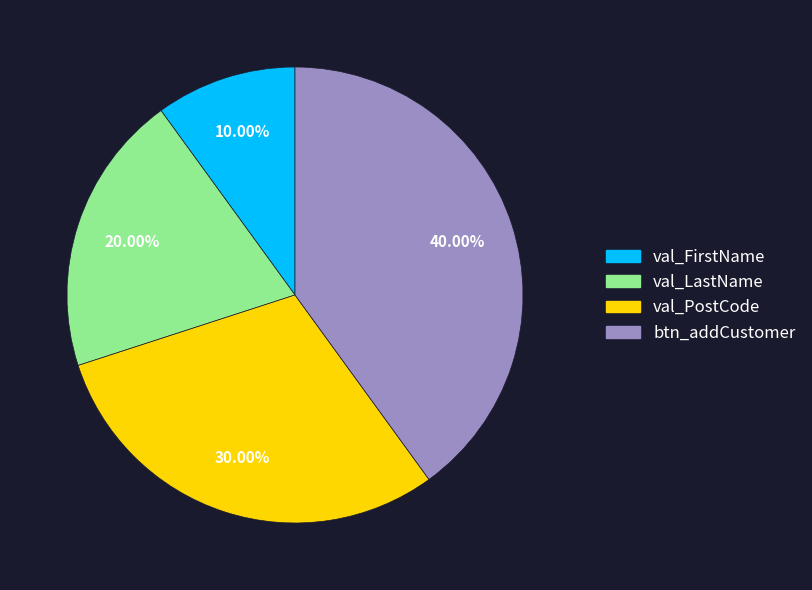

How many slices are in this pie chart?

4